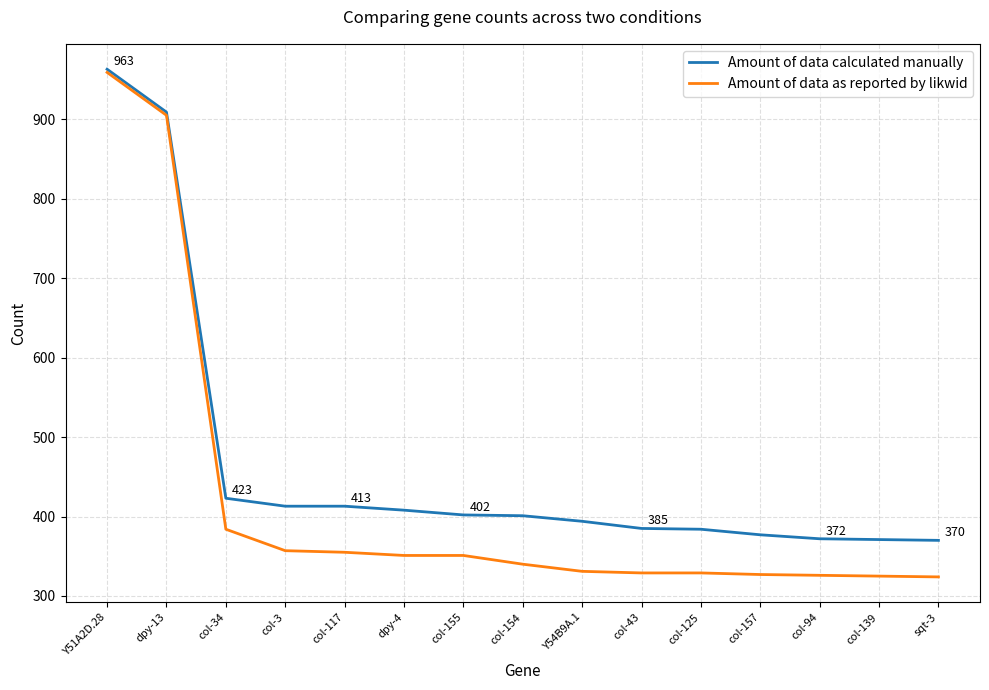

What is the average value of the Amount of data as reported by likwid series?

420